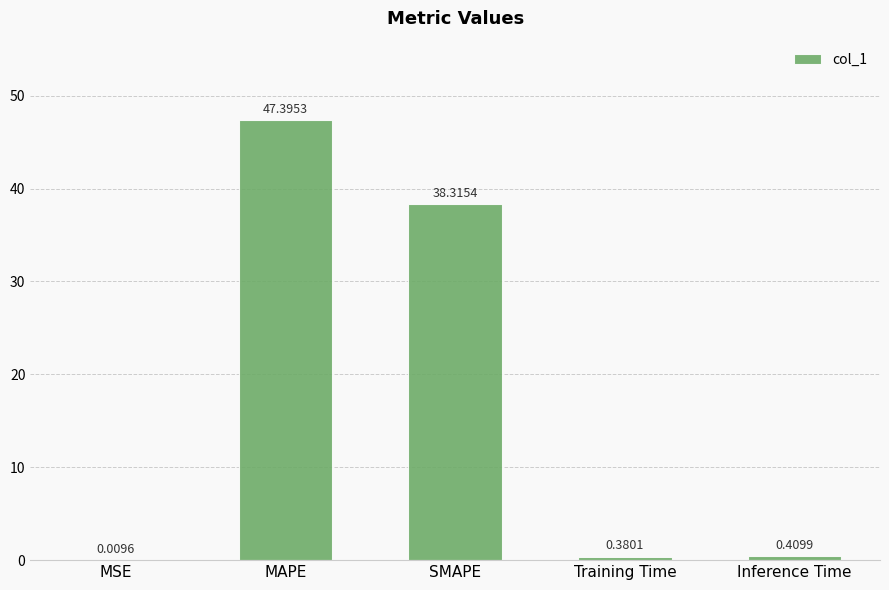

At which category does the chart reach its peak across all series?

MAPE